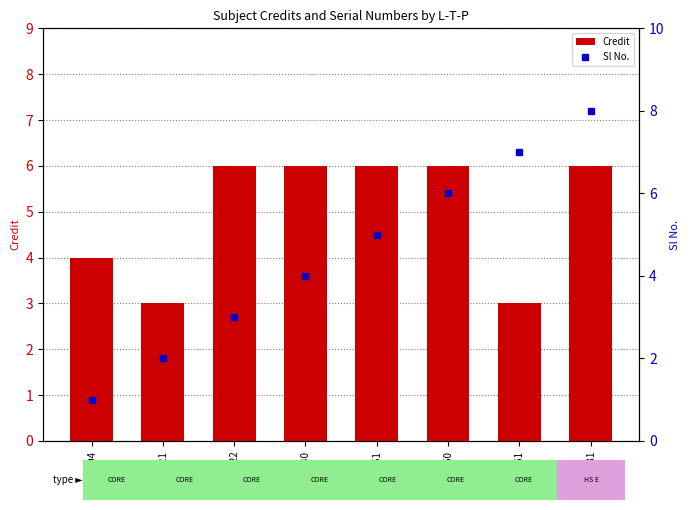

Read the Sl No. value at EE360.

6